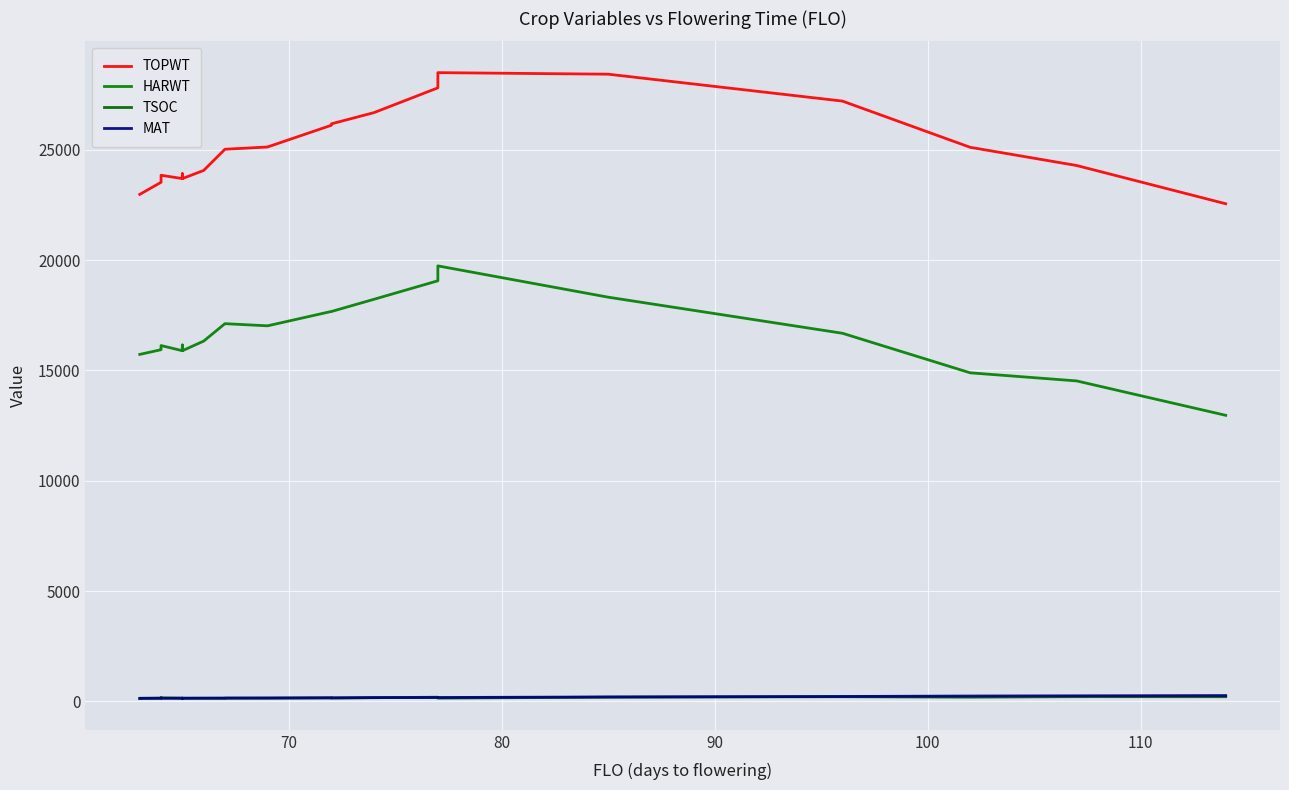

True or false: TOPWT and MAT intersect in this chart.

False